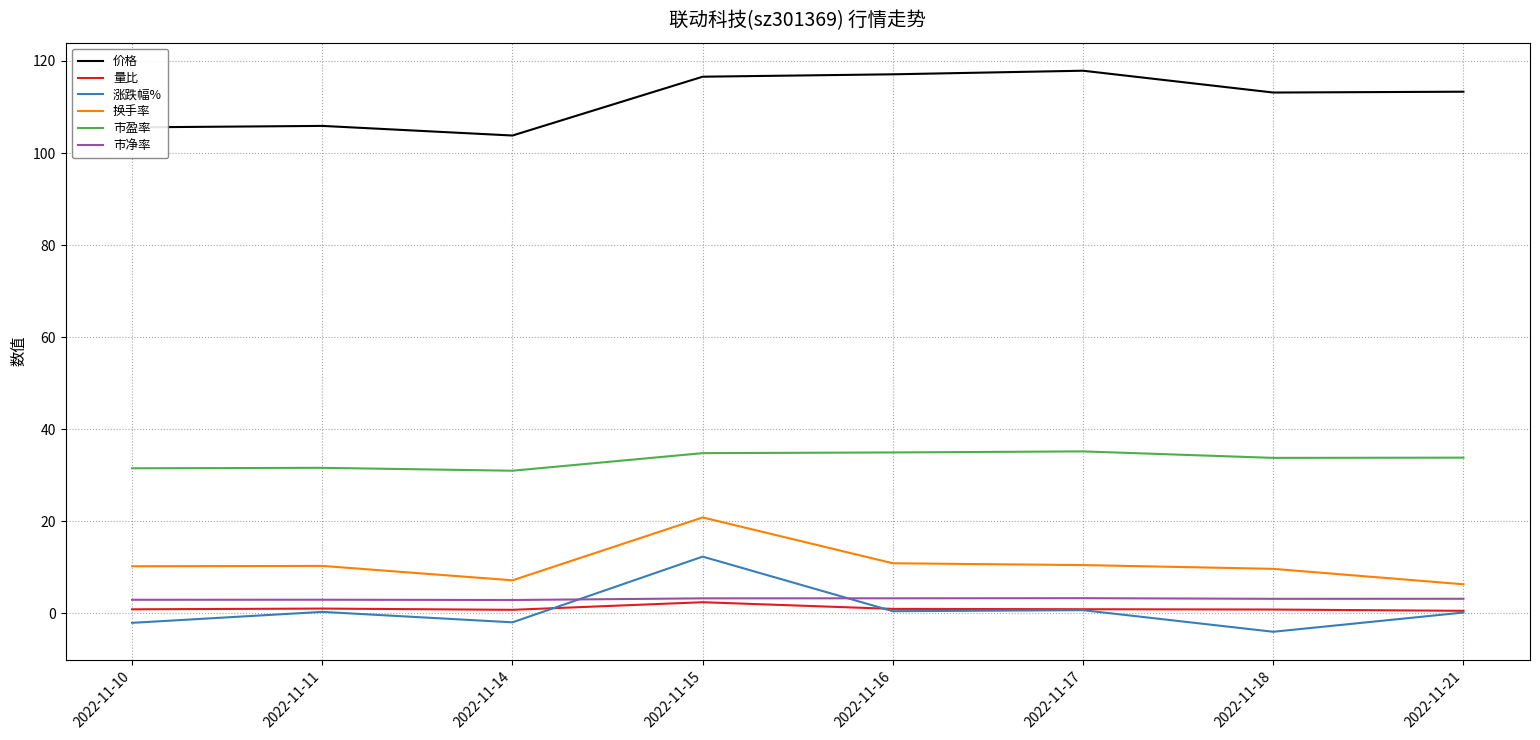

Is this an area chart (filled region under the line)?

No